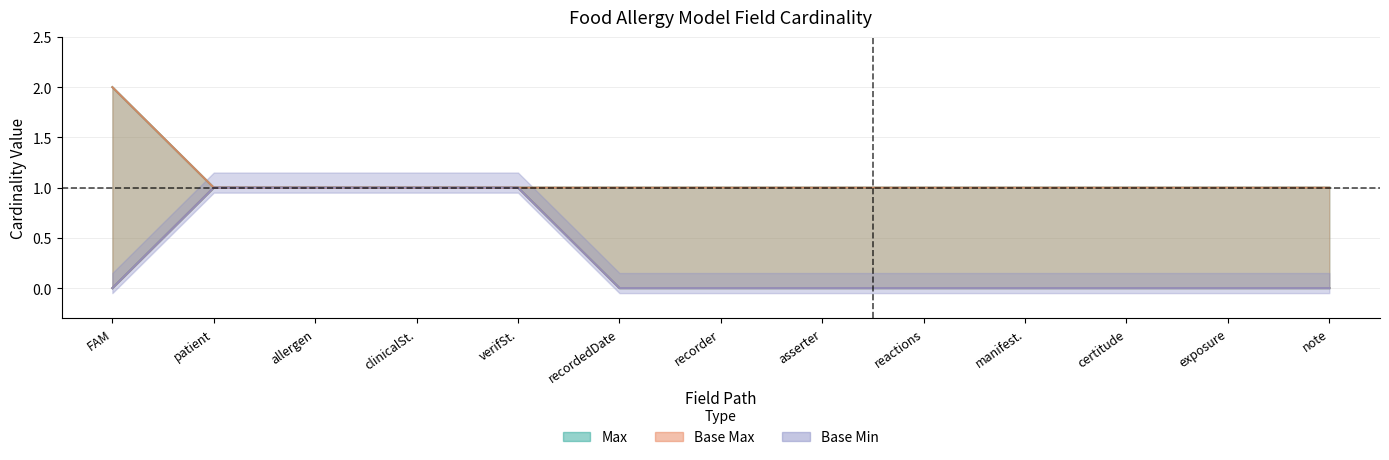

What is the value of the Base Max point at the 10th from the left?

1